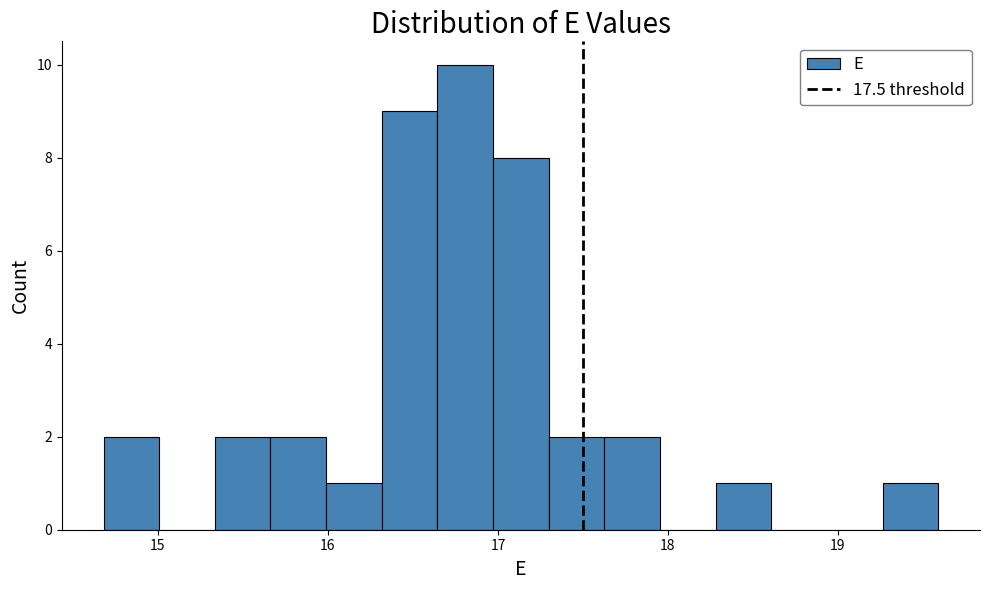

Read against the x-axis, roughly where is the centre of the tallest bar?

16.8